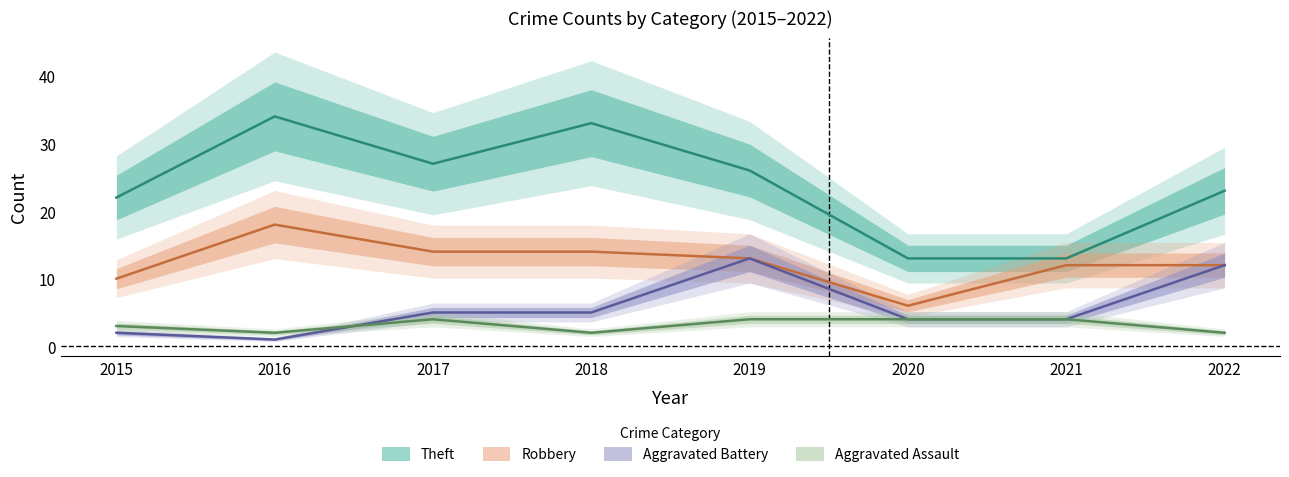

Does the chart display data point markers on the line(s)?

No